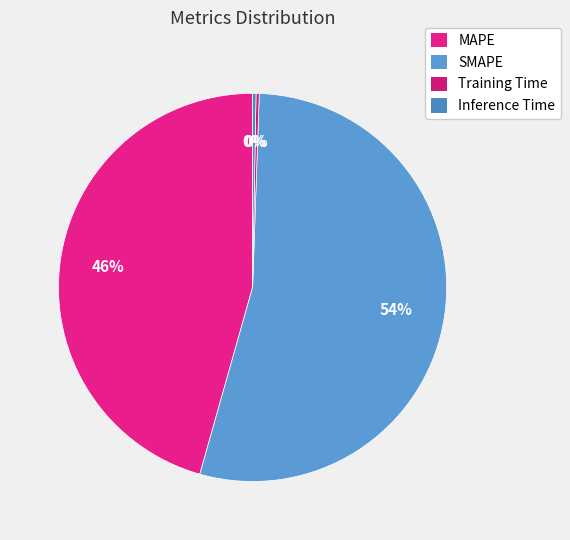

What is the smallest slice in the pie chart?

Training Time